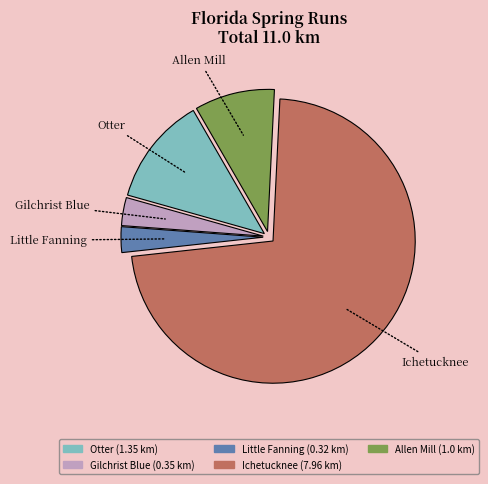

Which category has the biggest portion of the pie?

Ichetucknee